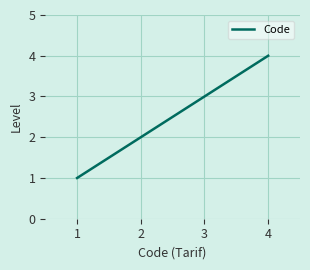

Which label corresponds to the largest value in the chart?

4